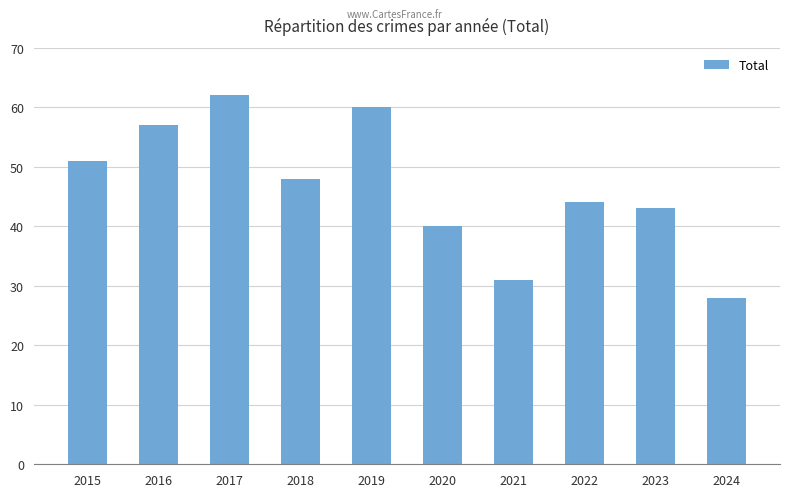

Does the chart contain stacked bars?

No